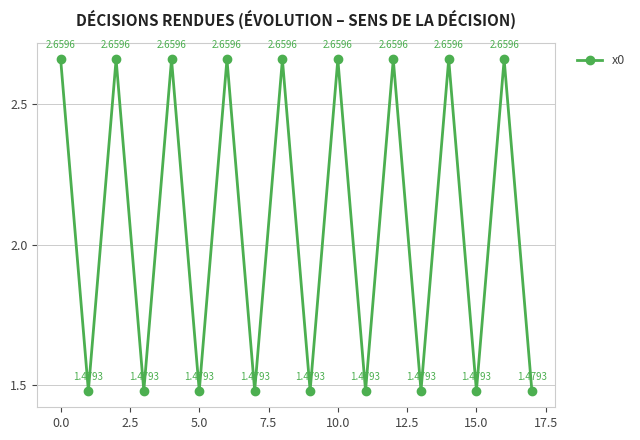

How many interior local valleys (lower than both neighbors) does the data have?

8